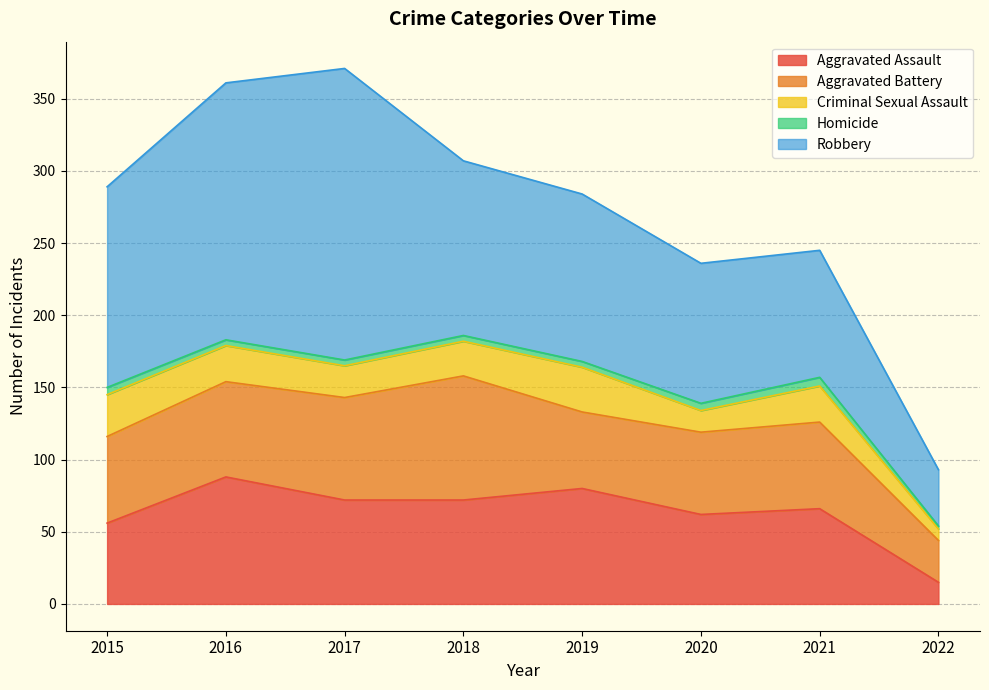

In Aggravated Assault, how many points are lower than both neighbors (excluding endpoints)?

1